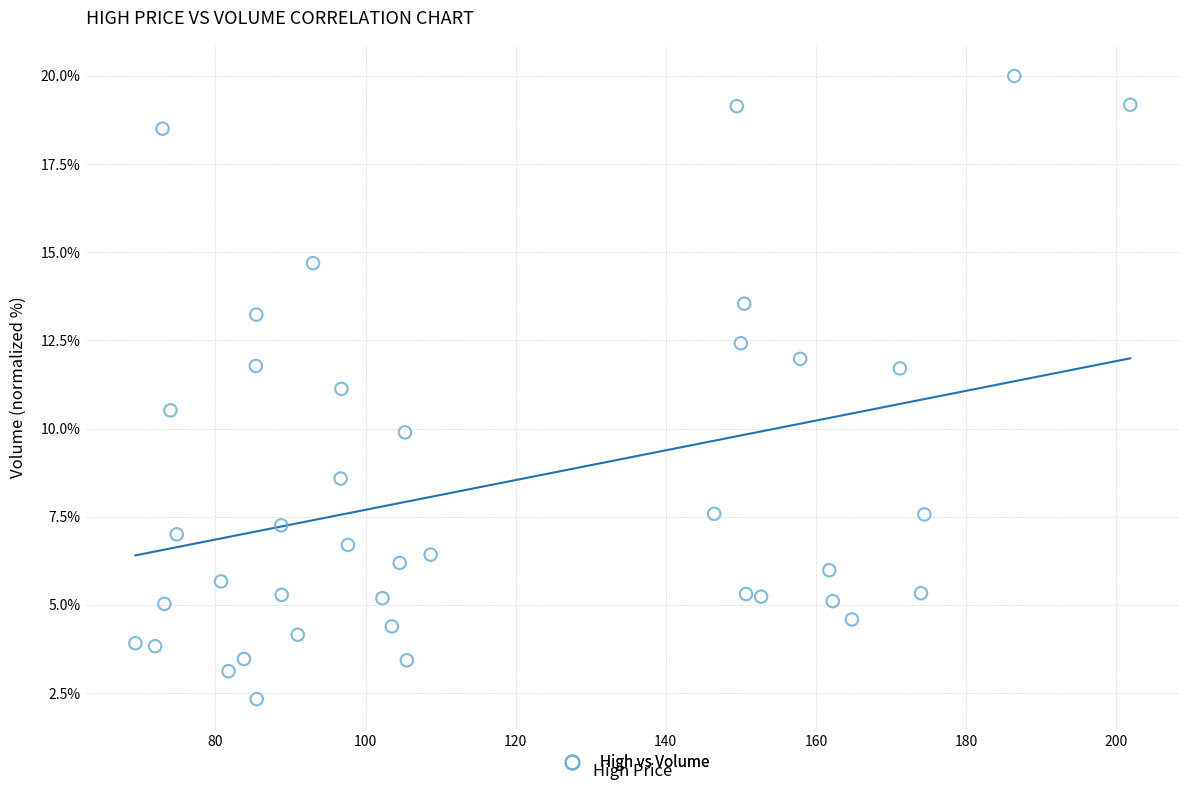

What is the range of X values (max minus min)?

132.5